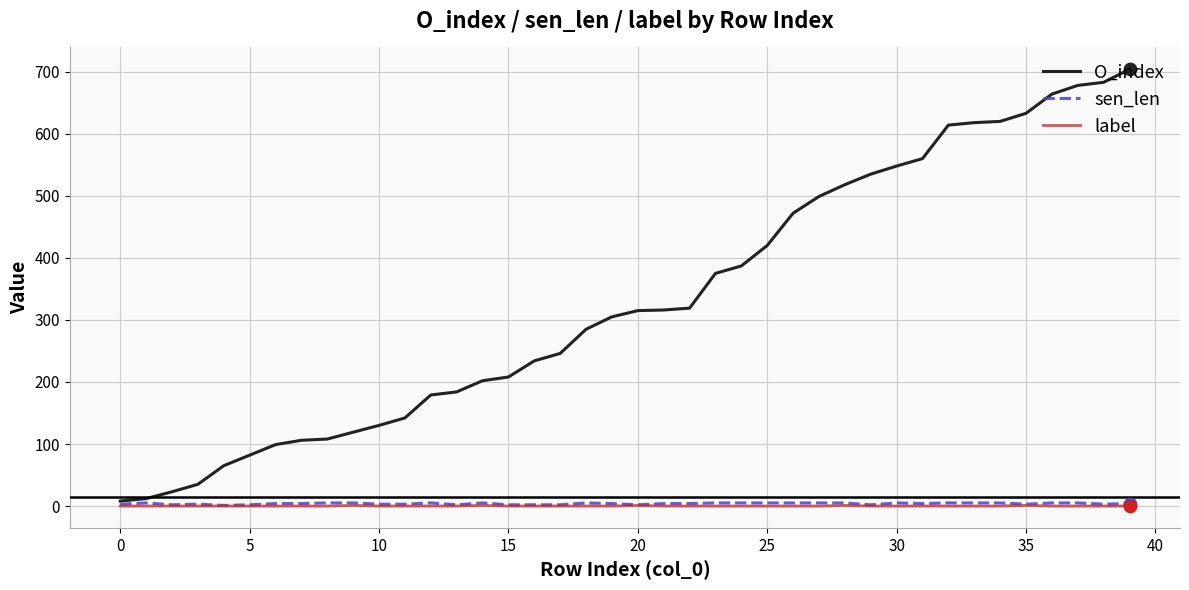

Which series has the largest total across all categories?

O_index